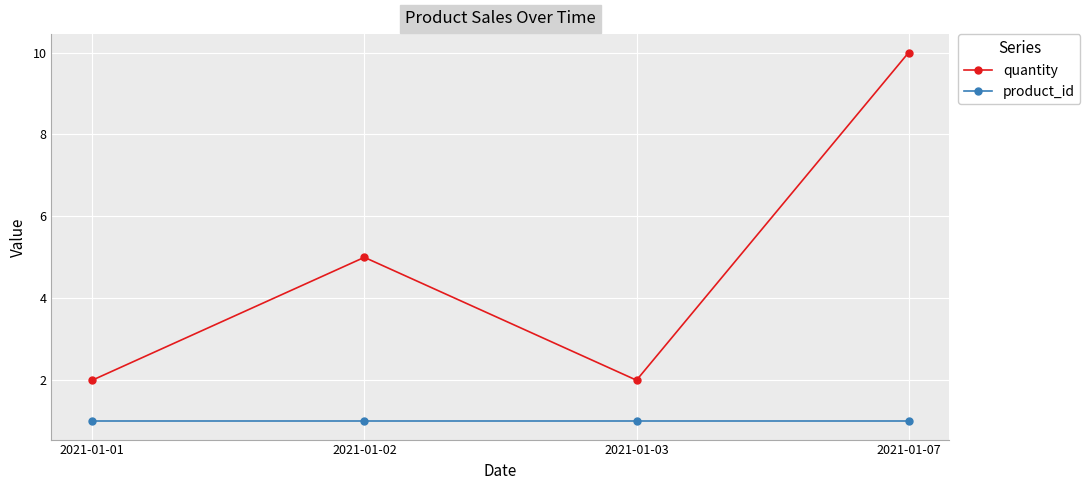

Which series has the largest range (max minus min)?

quantity